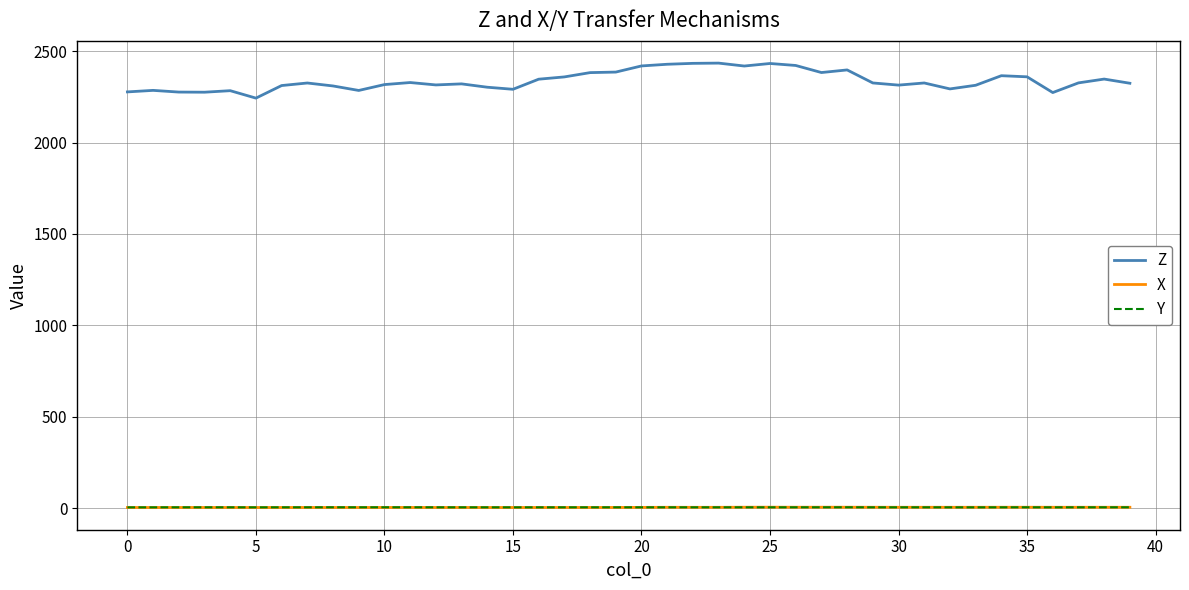

What are all the series names shown in the legend?

Z, X, Y